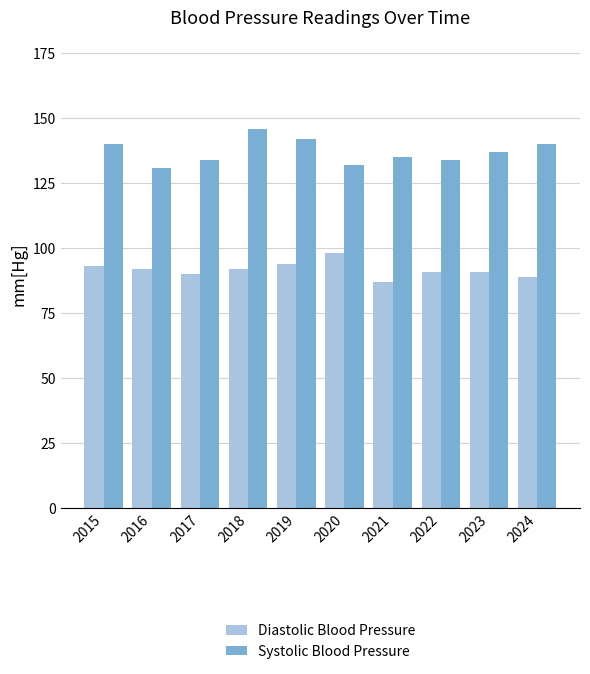

Reading left to right, list all the values displayed in this chart.

Diastolic Blood Pressure: 2015=93	2016=92	2017=90	2018=92	2019=94	2020=98	2021=87	2022=91	2023=91	2024=89
Systolic Blood Pressure: 2015=140	2016=131	2017=134	2018=146	2019=142	2020=132	2021=135	2022=134	2023=137	2024=140